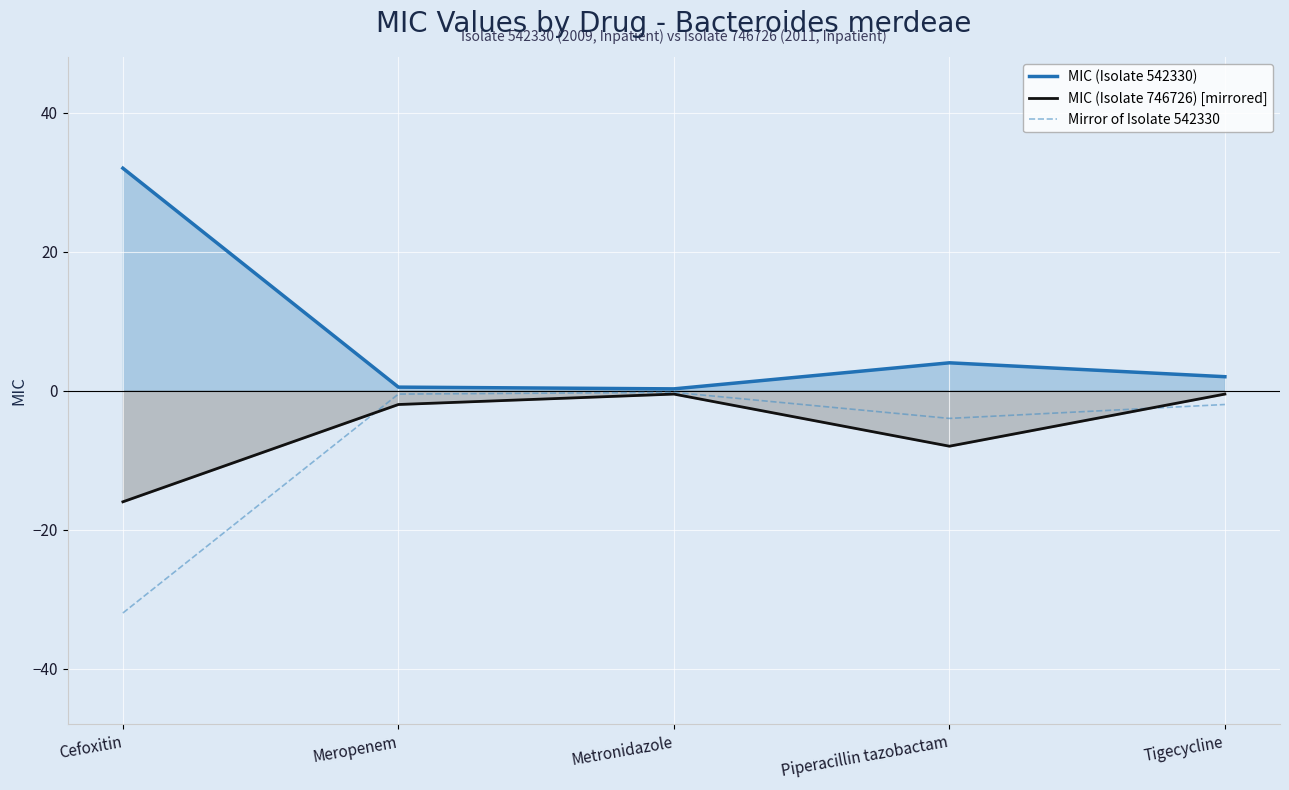

Reading left to right, list all the values displayed in this chart.

MIC (Isolate 542330): 32.0	0.5	0.2	4.0	2.0
MIC (Isolate 746726) [mirrored]: -16.0	-2.0	-0.5	-8.0	-0.5
Mirror of Isolate 542330: -32.0	-0.5	-0.2	-4.0	-2.0